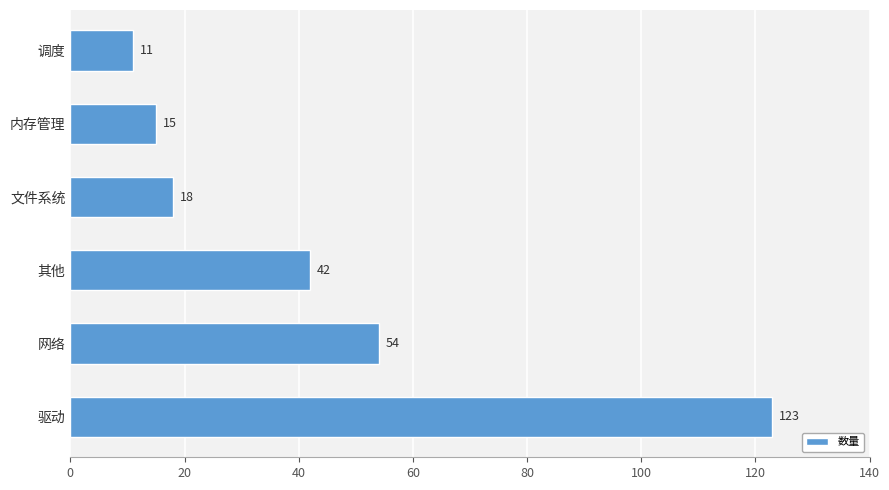

What is the difference between the maximum and second lowest values?

108